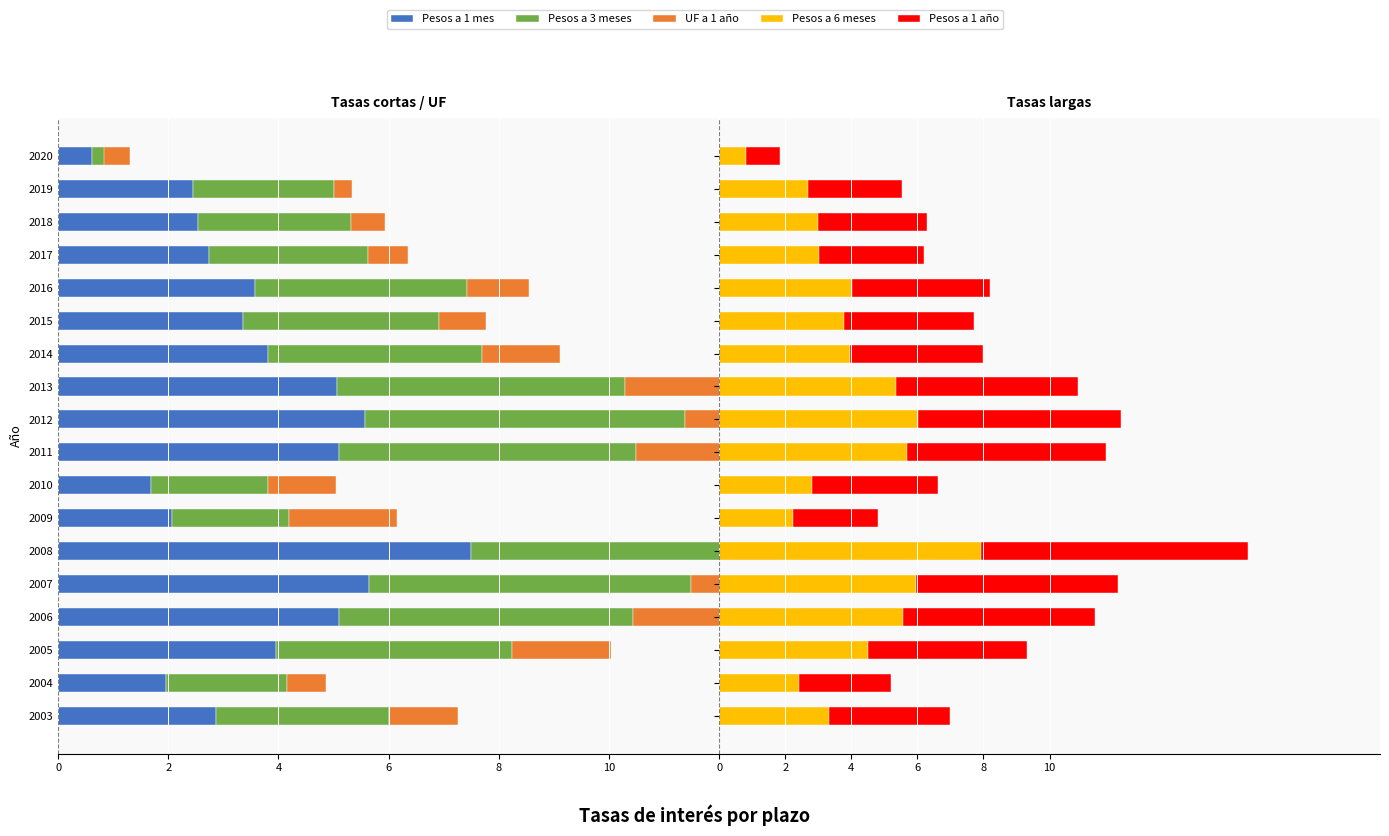

Which series has the largest range (max minus min)?

Pesos a 6 meses